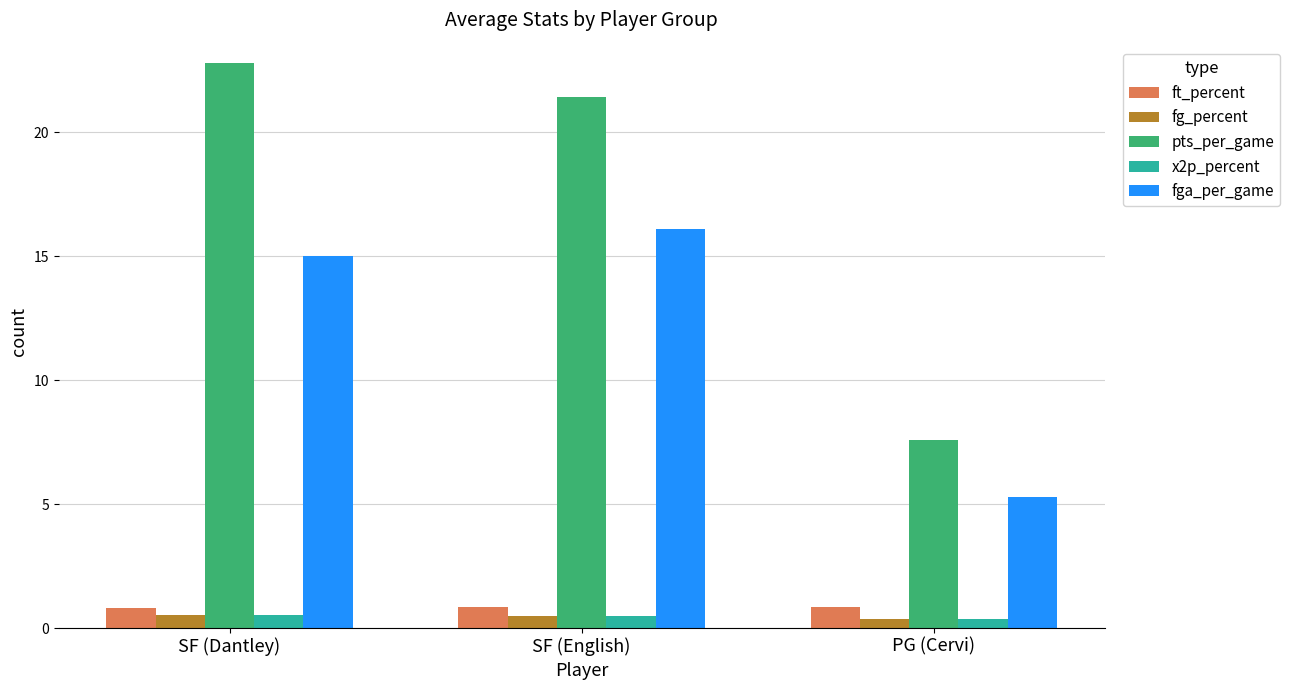

Count the fg_percent values in the range 0 to 1.

3